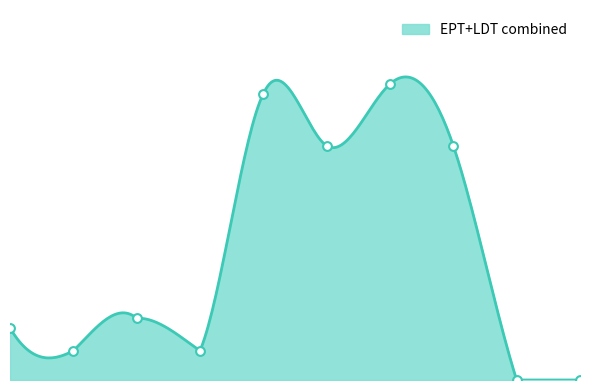

Approximately how many times larger is the value at 4 compared to 2?

4.6